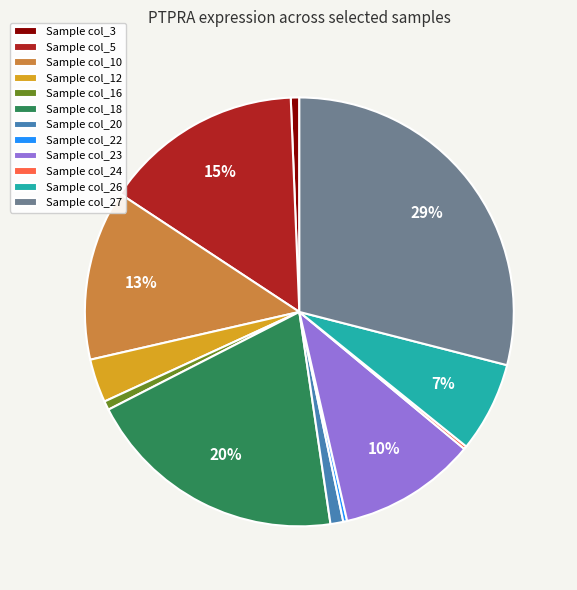

To the nearest percent, what is the difference between the largest and smallest slice percentages?

29%